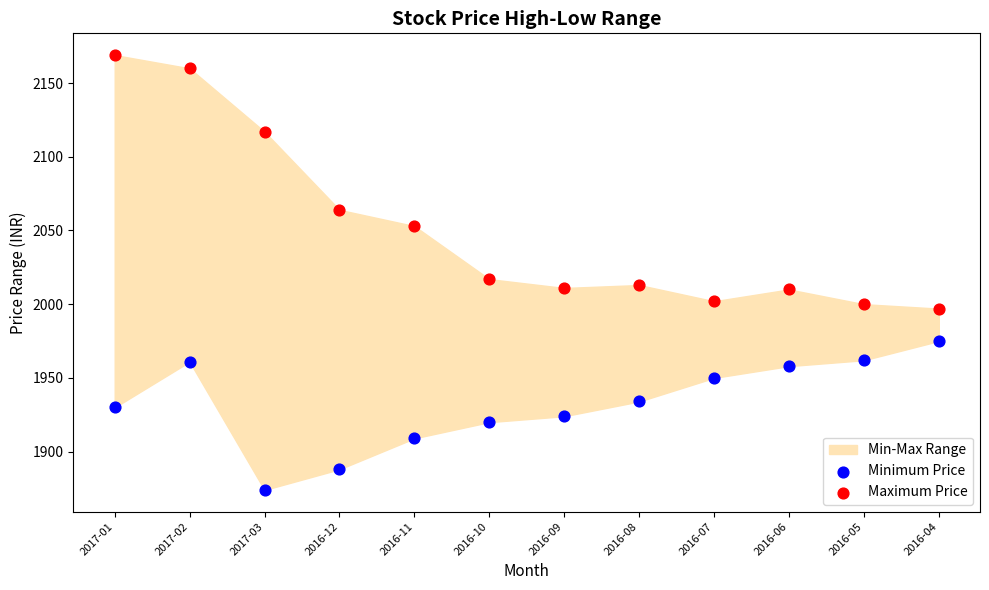

In the Maximum Price series, what Y value is closest to 2083?

2064